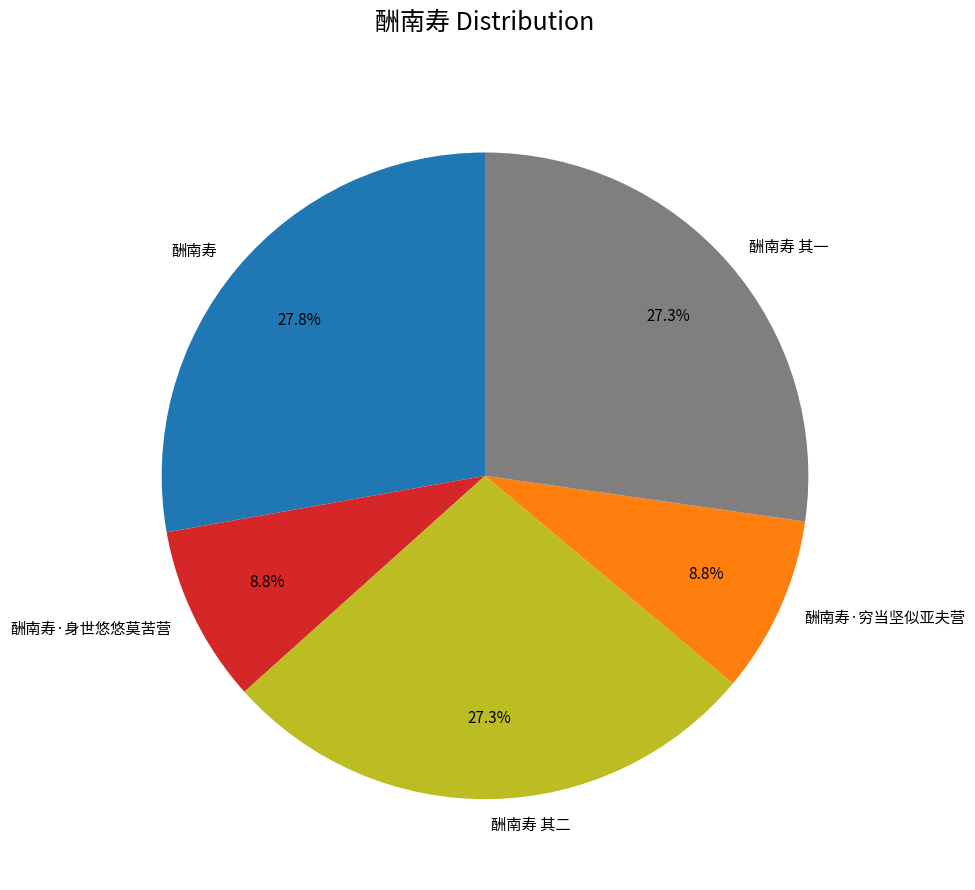

To the nearest percent, what is the difference between the 酬南寿·穷当坚似亚夫营 and 酬南寿 slice percentages?

19%